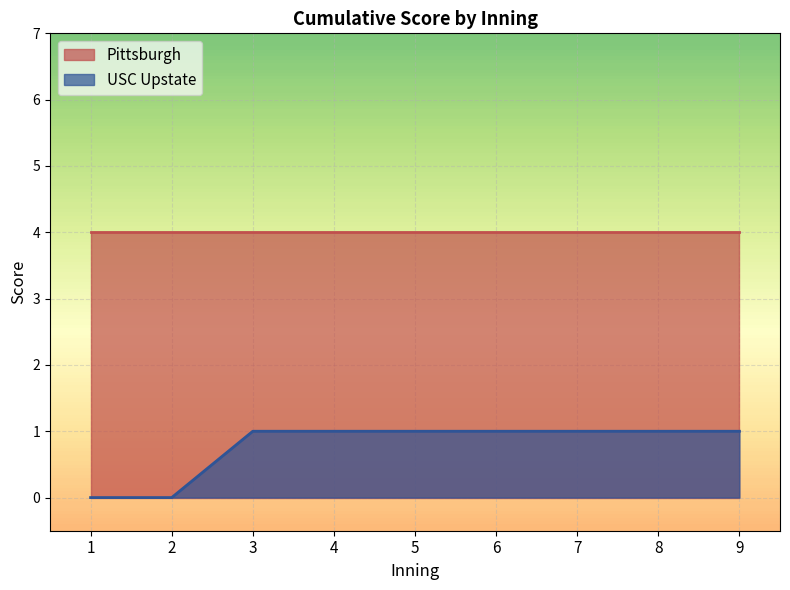

Is it true that Pittsburgh equals 5 at 5?

False